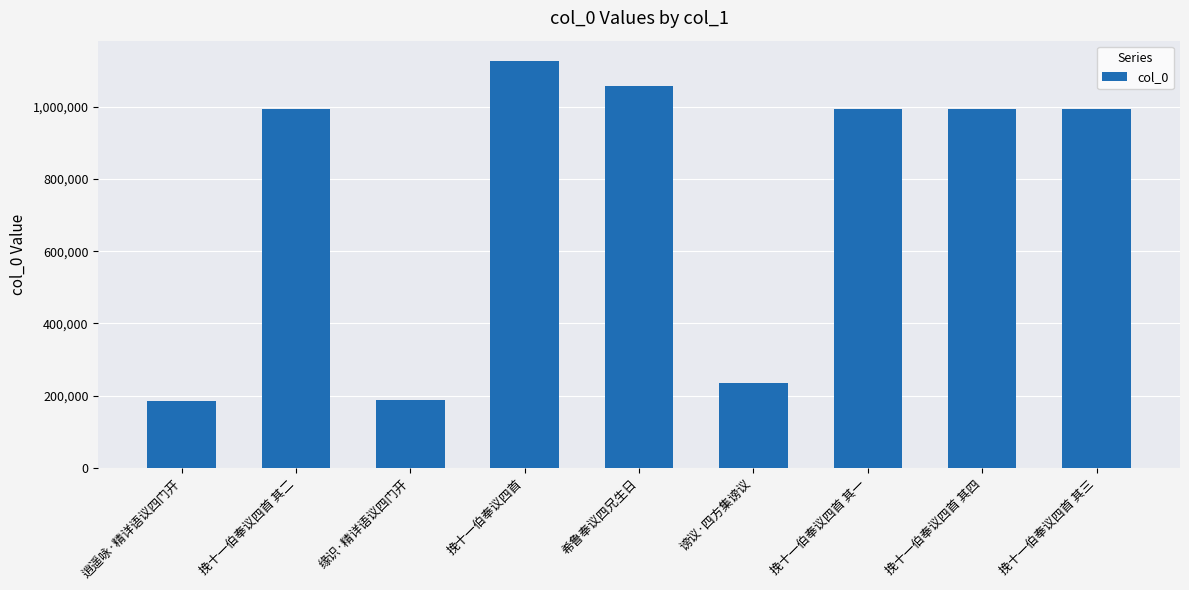

What is the value of the 9th bar from the left?

994804